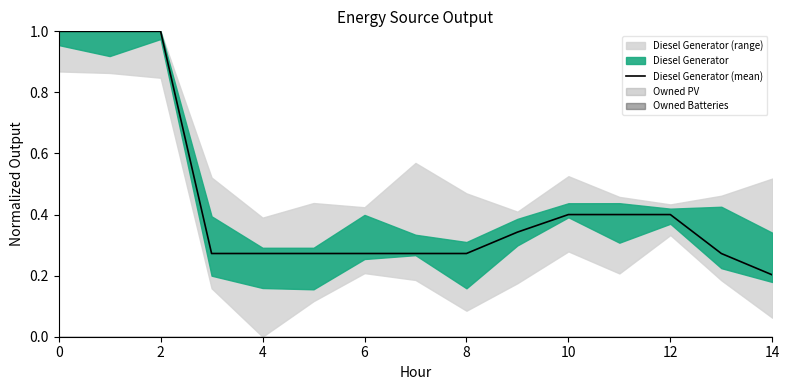

The value of Diesel Generator (mean) at 14 is 0.2. True or false?

True